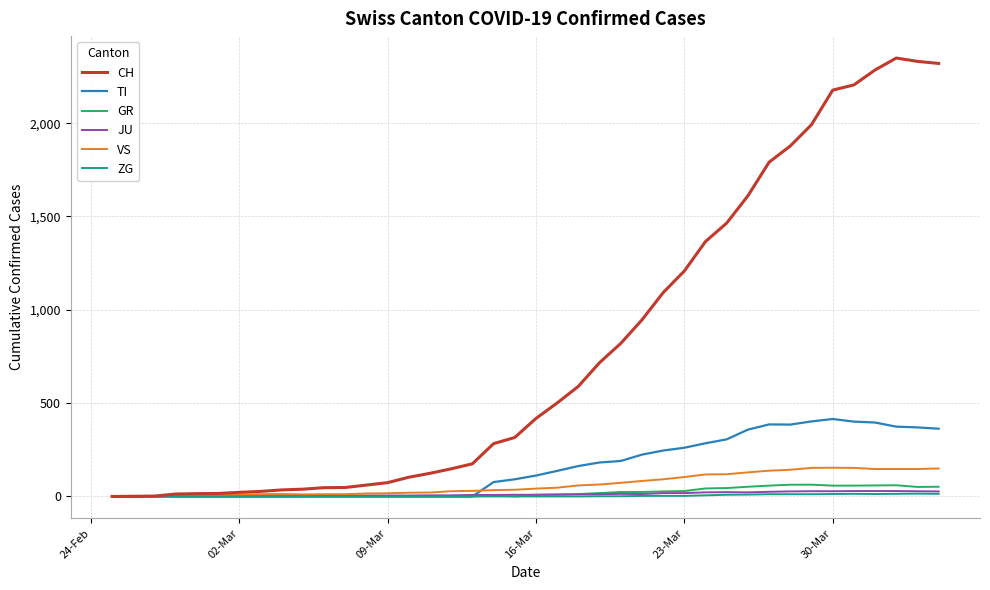

What is the greatest value displayed?

2349